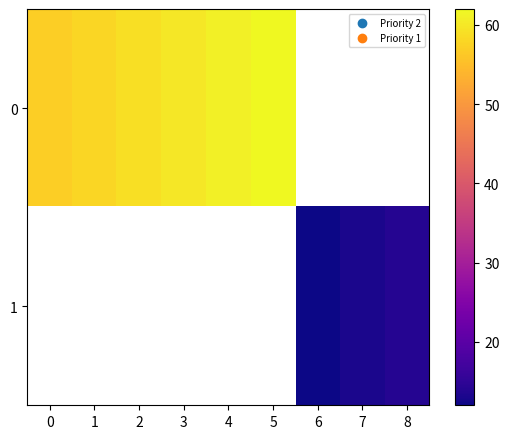

At how many categories does at least one series exceed 52?

6